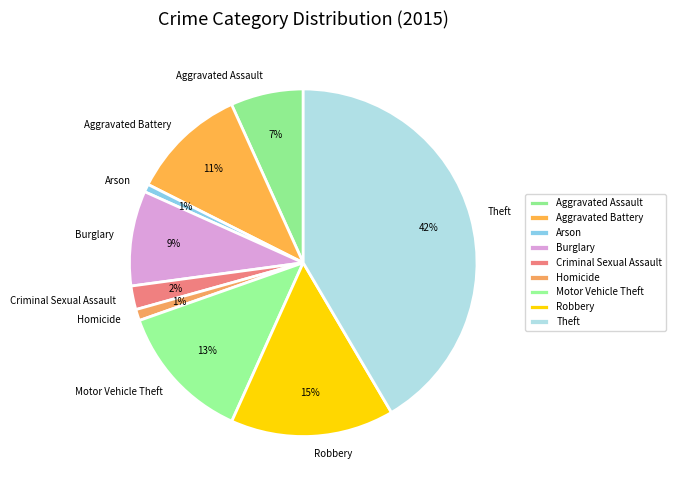

To the nearest percent, what portion does Burglary represent?

9%